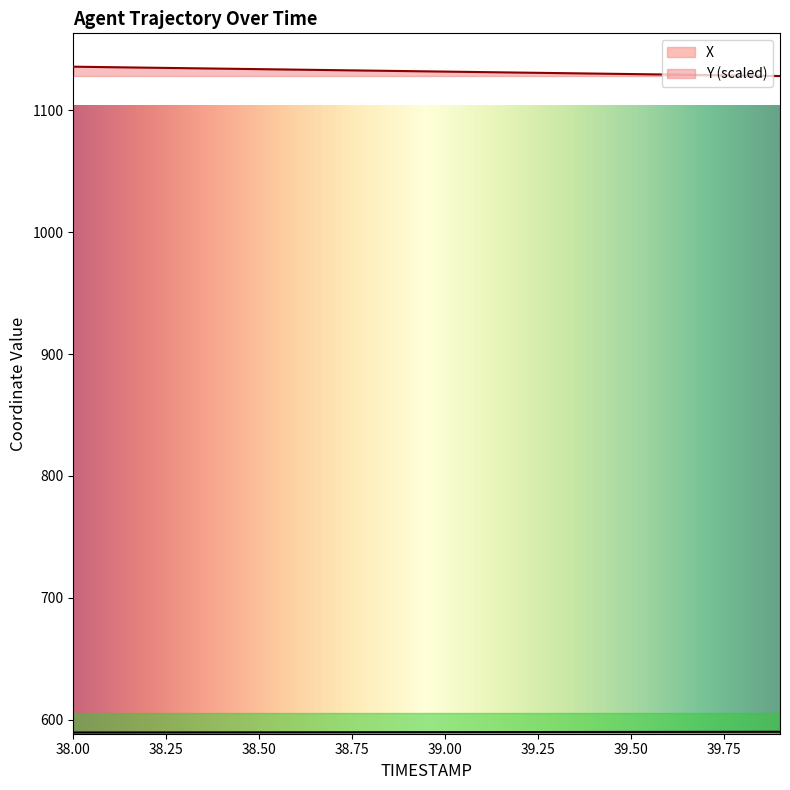

True or false: Y has more than 1 interior local peaks.

False